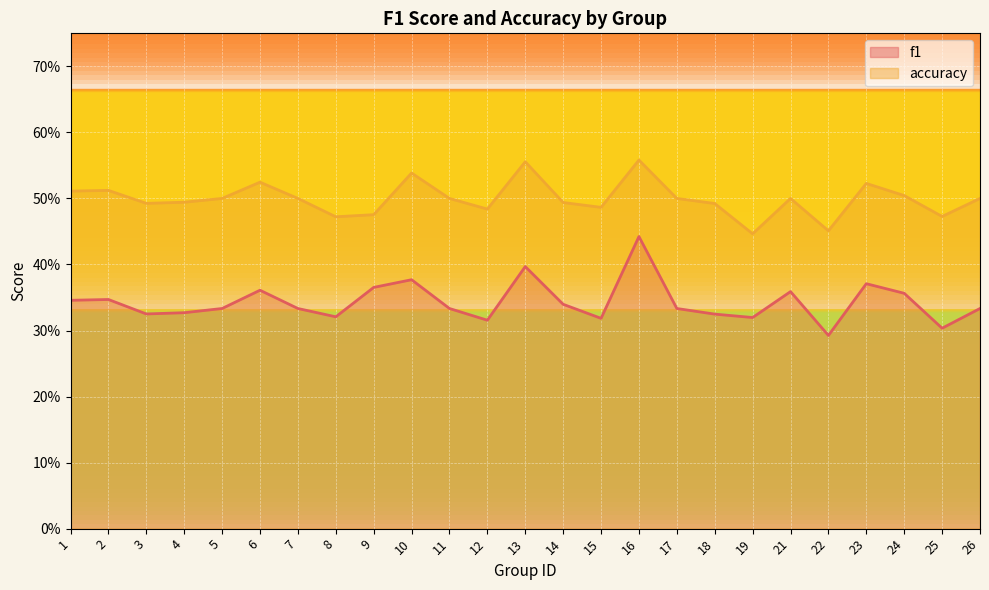

Reading right to left, list all the values displayed in this chart.

f1: 0.3	0.3	0.4	0.4	0.3	0.4	0.3	0.3	0.3	0.4	0.3	0.3	0.4	0.3	0.3	0.4	0.4	0.3	0.3	0.4	0.3	0.3	0.3	0.3	0.3
accuracy: 0.5	0.5	0.5	0.5	0.5	0.5	0.4	0.5	0.5	0.6	0.5	0.5	0.6	0.5	0.5	0.5	0.5	0.5	0.5	0.5	0.5	0.5	0.5	0.5	0.5